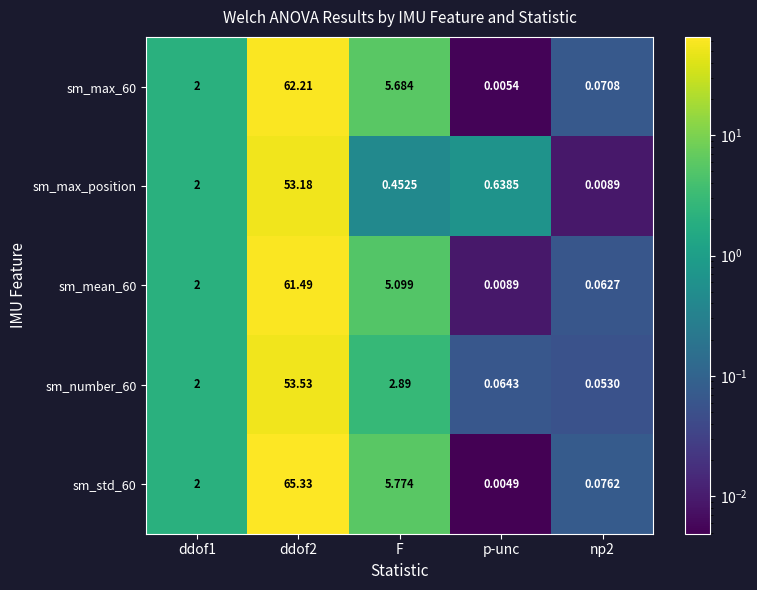

Is the value of sm_max_60 at p-unc greater than the value of sm_mean_60 at np2?

No